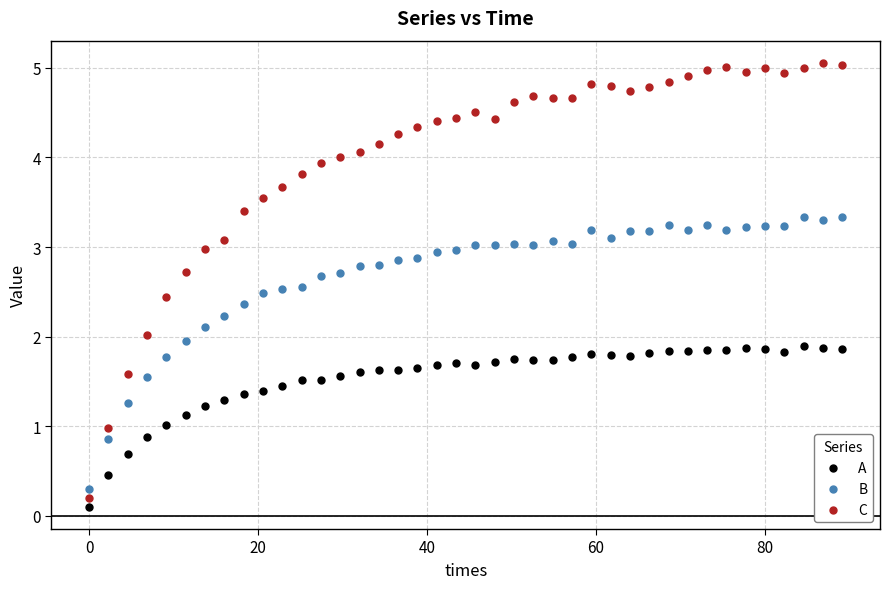

What is the X range (max minus min) for the scatter plot?

89.1